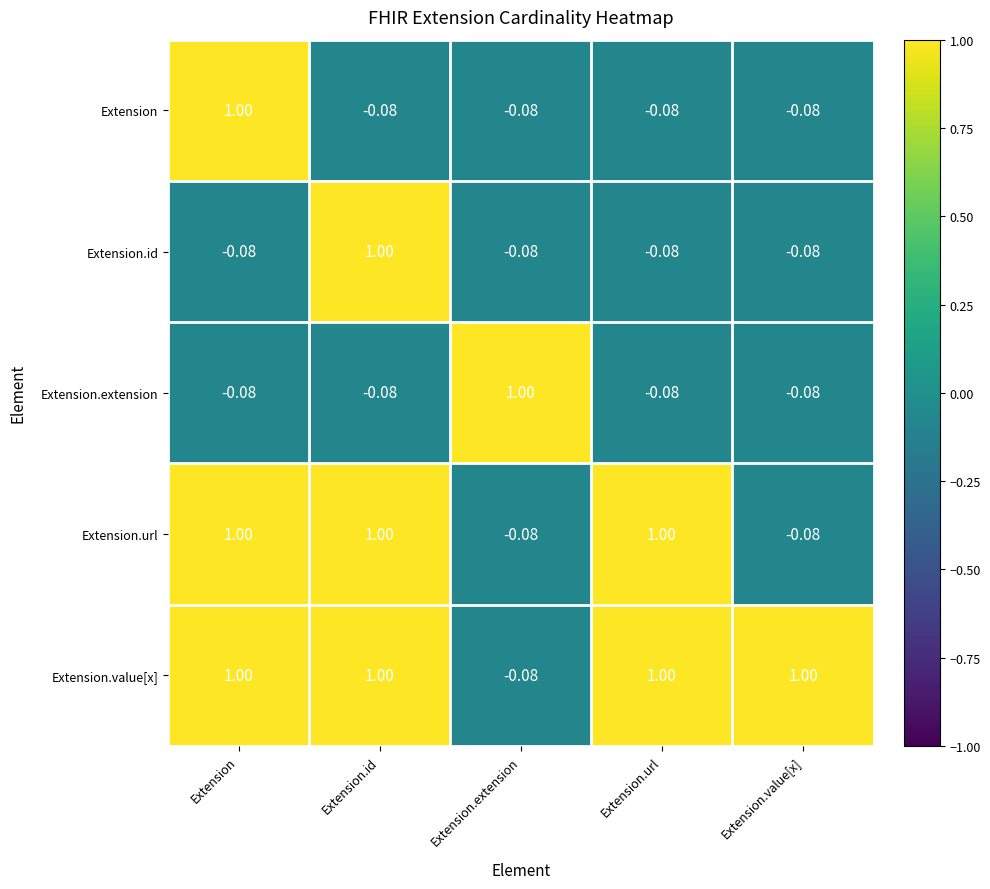

Is the value of Extension.id at Extension.value[x] greater than the value of Extension.value[x] at Extension.id?

No